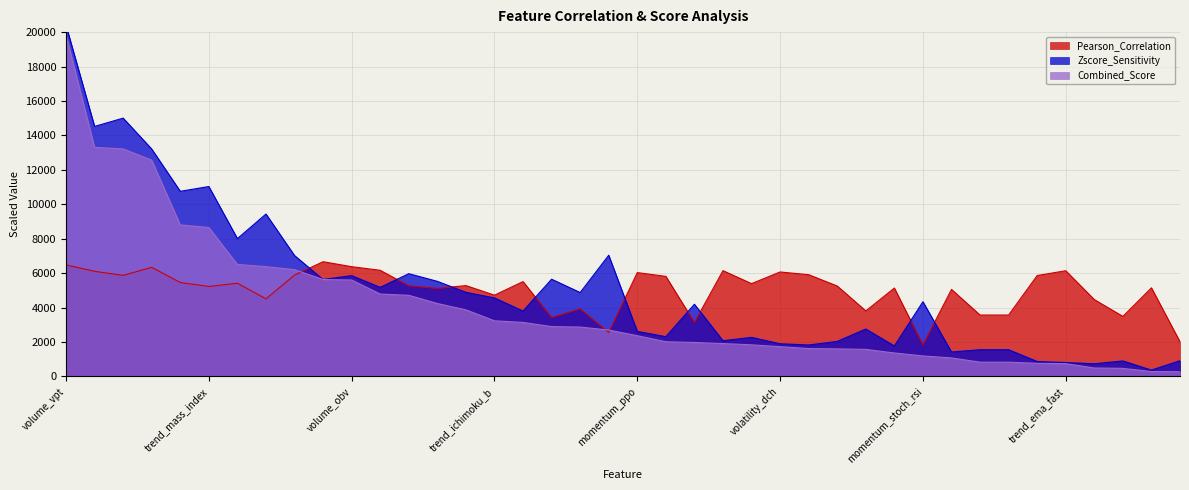

Which category has the highest value across all series?

volume_vpt